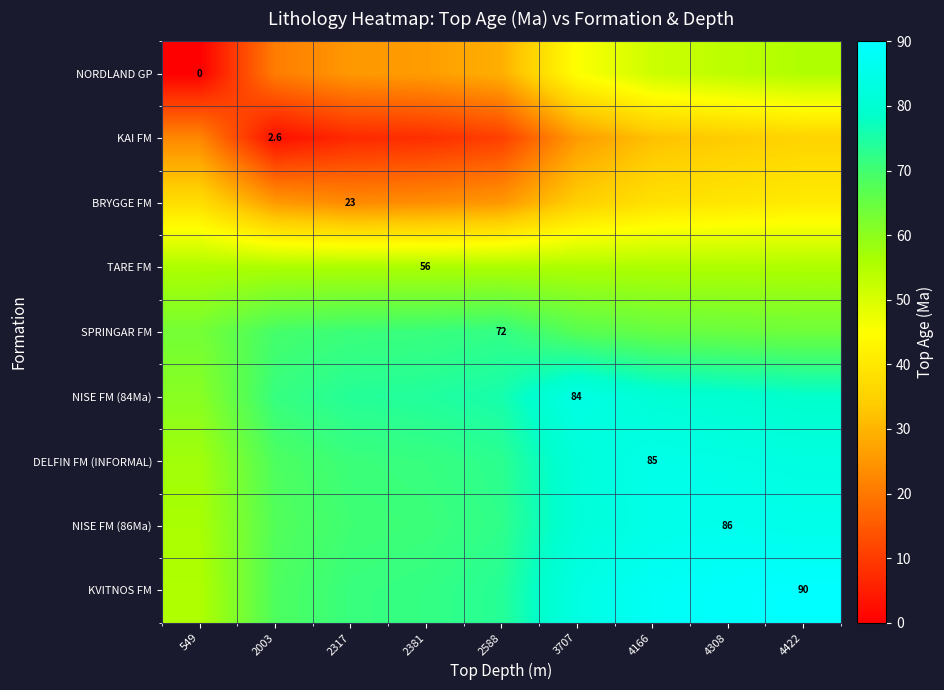

Count the number of data series in this chart.

9